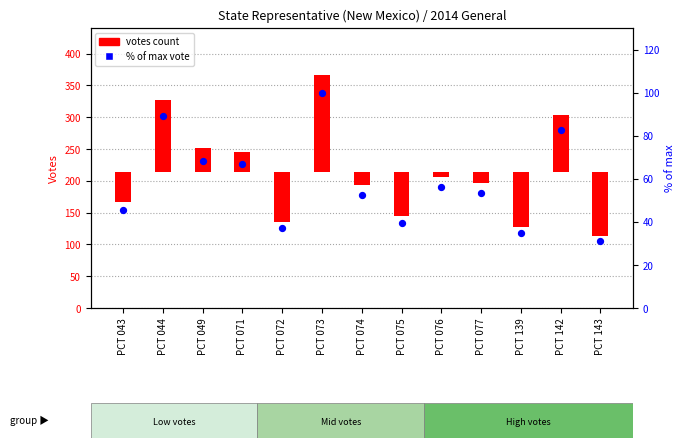

Between PCT 073 and PCT 043, which is larger?

PCT 073